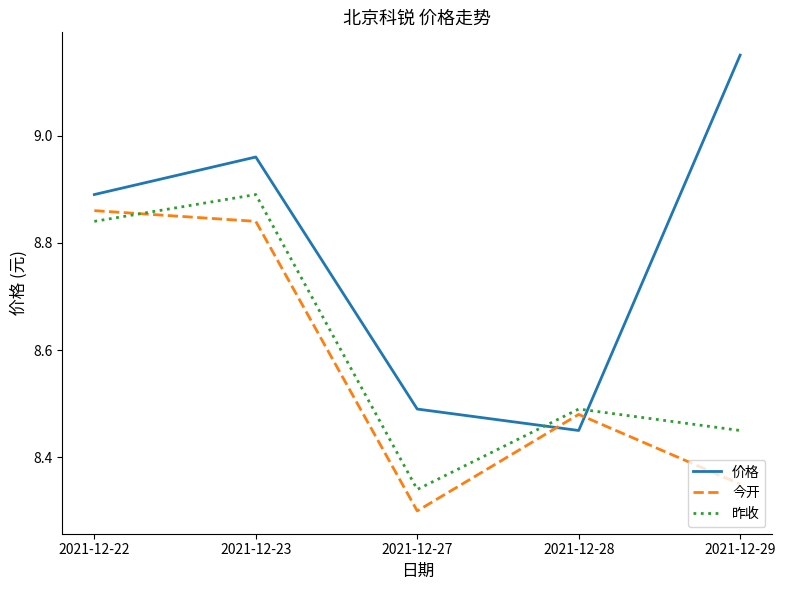

Which series has the widest spread of values?

价格